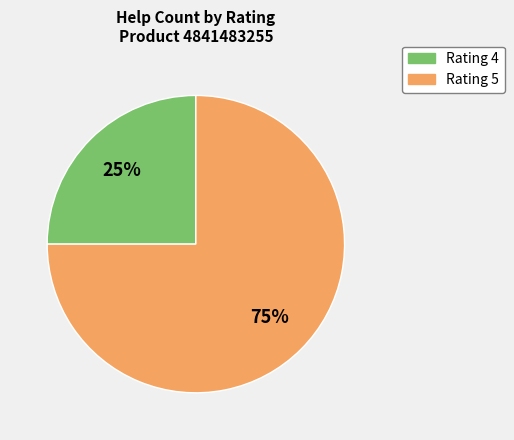

To the nearest percent, what is the difference between the largest and smallest slice percentages?

50%